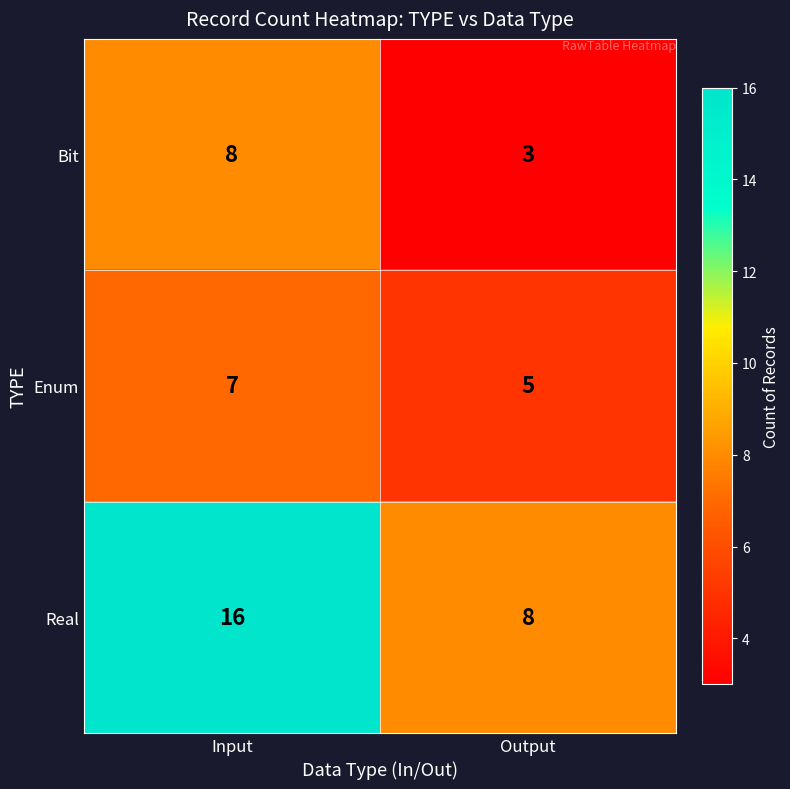

The Enum series shows 7 at Input. True or false?

True